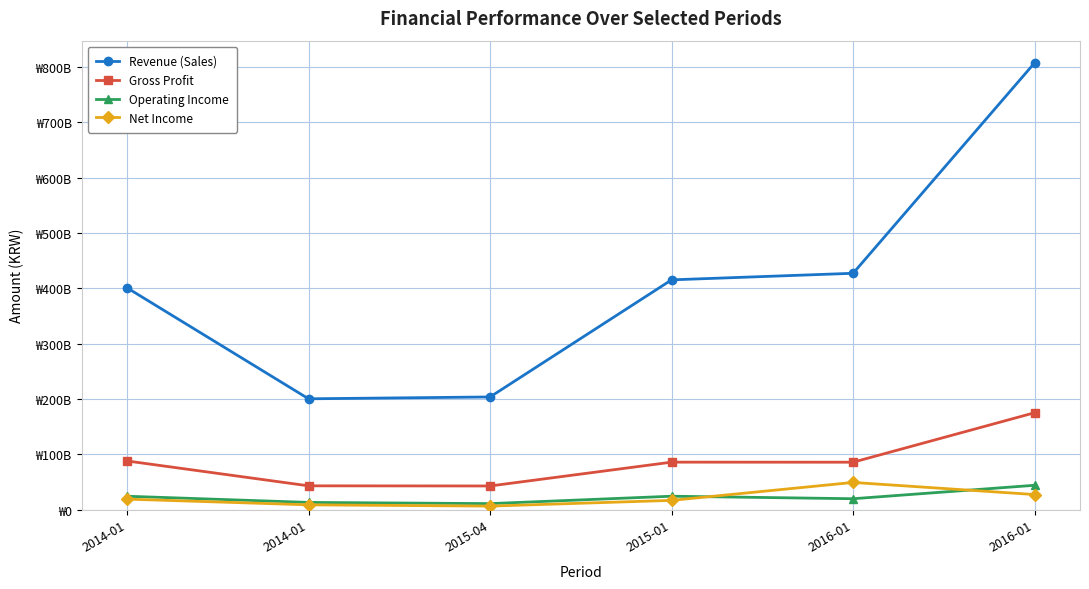

Does the chart have visible grid lines?

Yes